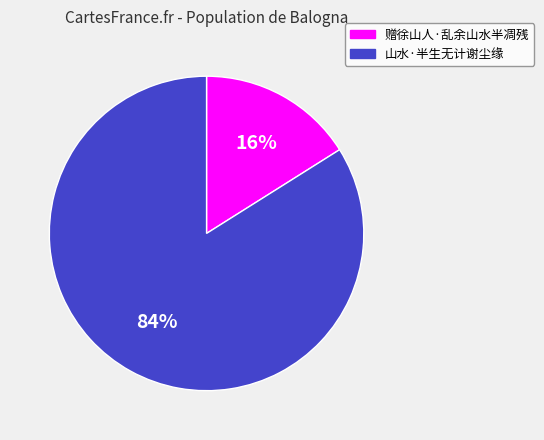

How many slices are in this pie chart?

2